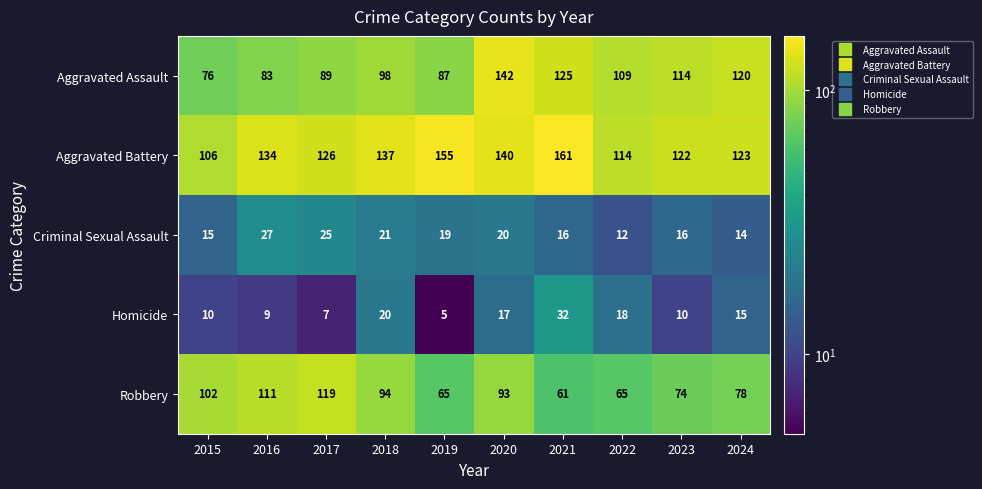

List the series in order of their peak value, lowest first.

Criminal Sexual Assault, Homicide, Robbery, Aggravated Assault, Aggravated Battery